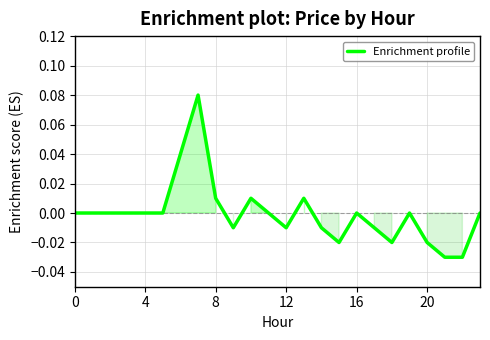

Does the chart display data point markers on the line(s)?

No